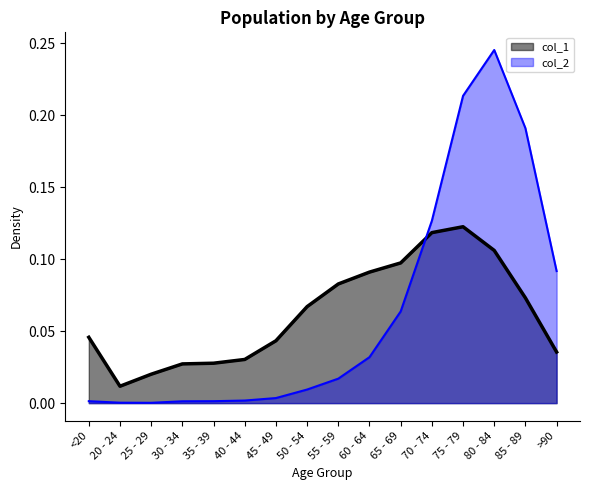

Rank the series by their maximum value, from lowest to highest.

col_1, col_2